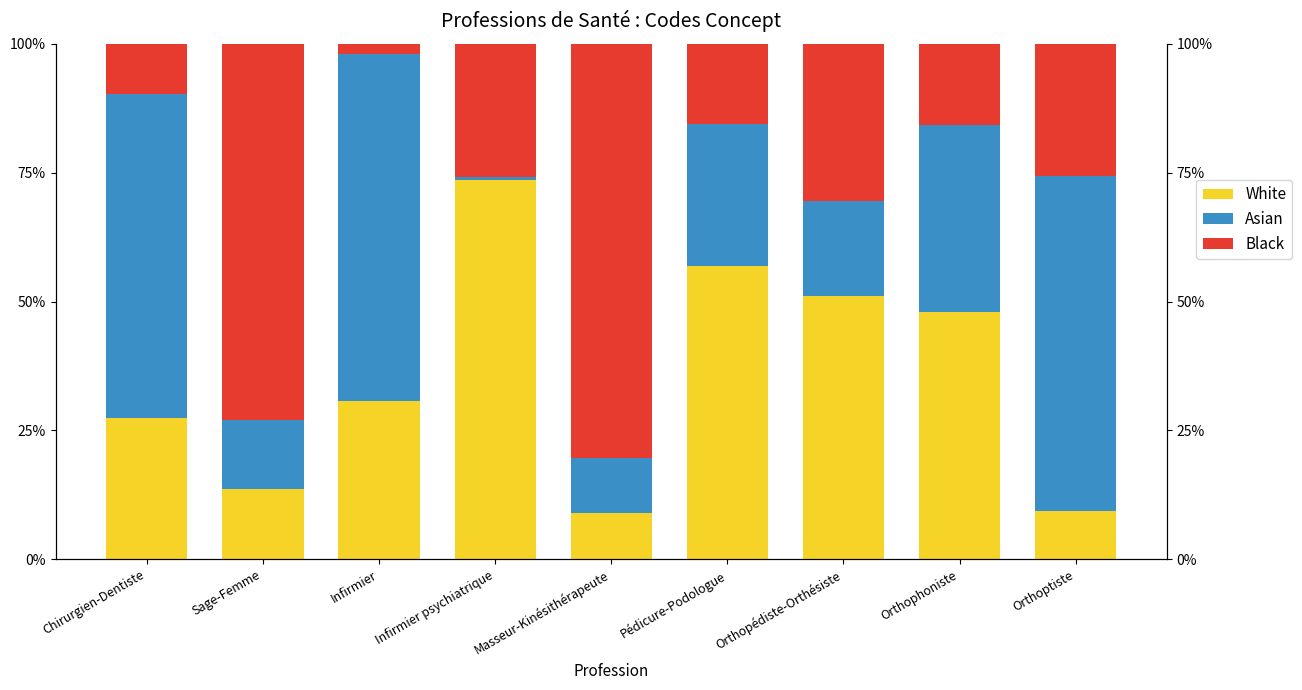

True or false: Asian has a value of 13.5 at Sage-Femme.

True